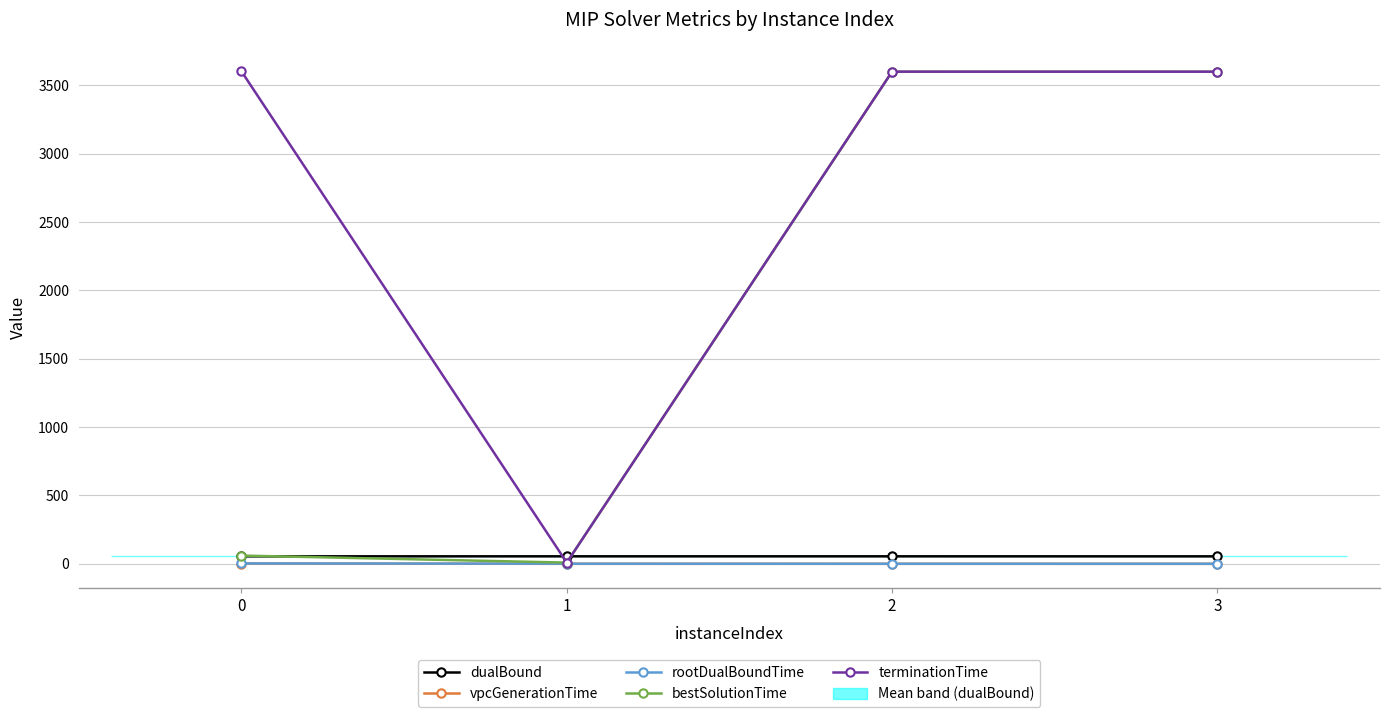

Does the chart have visible grid lines?

Yes